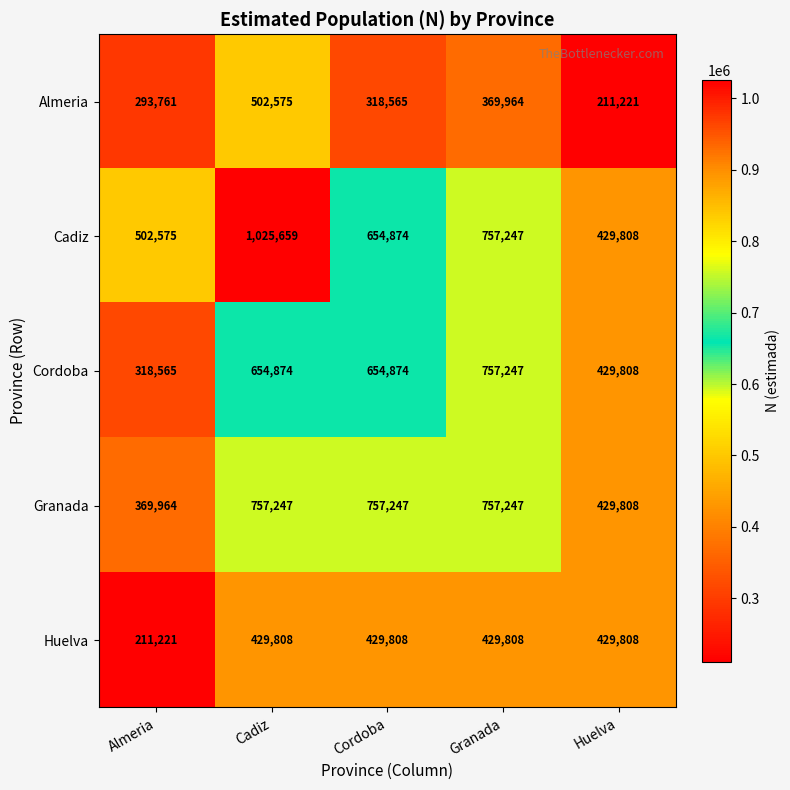

Which series has the largest total across all categories?

Cadiz